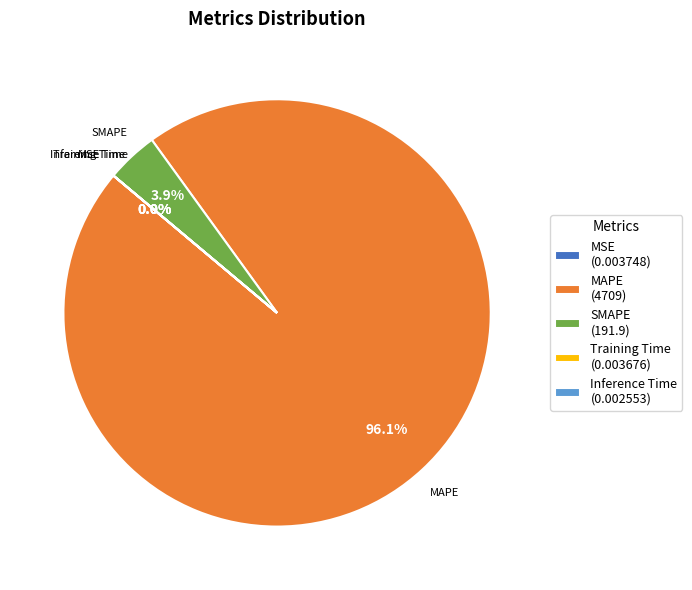

What is the total percentage of SMAPE (191.9) and MAPE (4709)?

100.0%